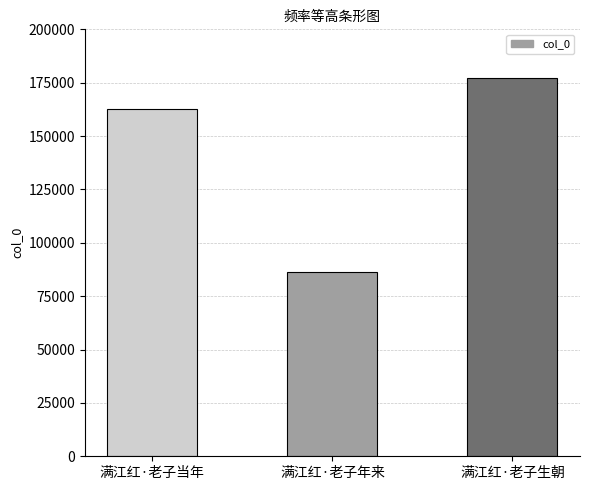

Rank the categories by value from lowest to highest.

满江红·老子年来, 满江红·老子当年, 满江红·老子生朝